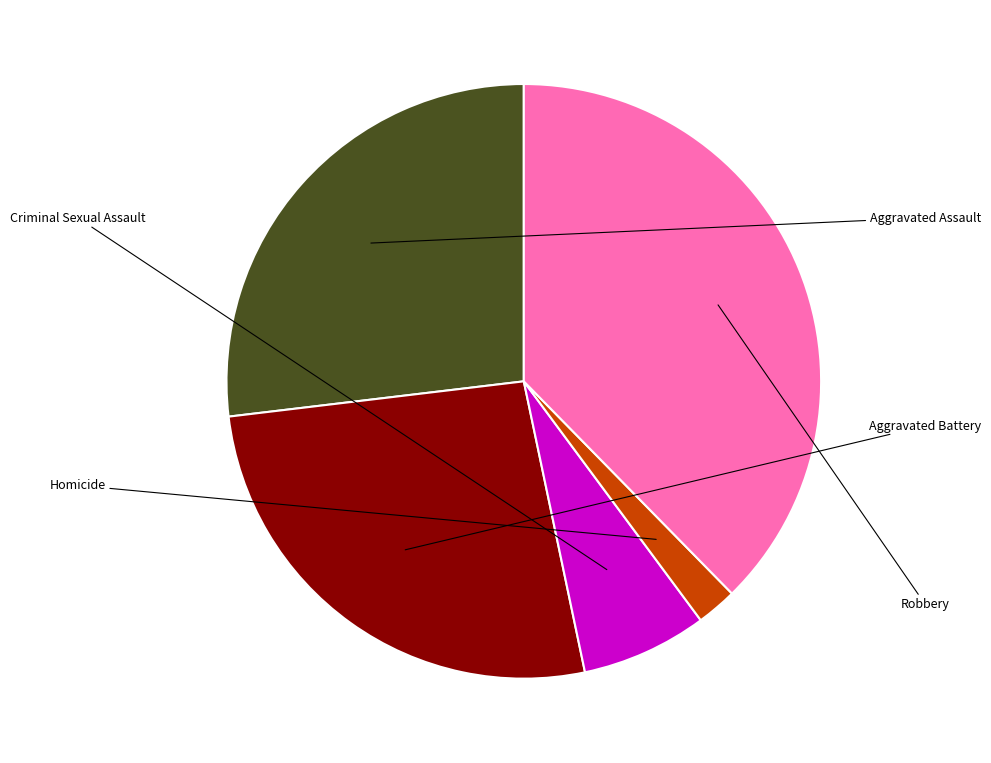

Does any single category account for the majority?

No